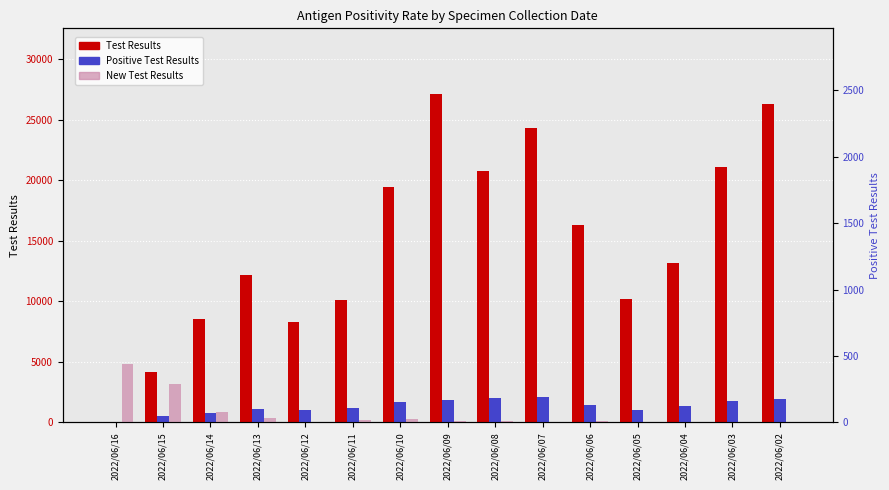

Which series has the largest range (max minus min)?

Test Results